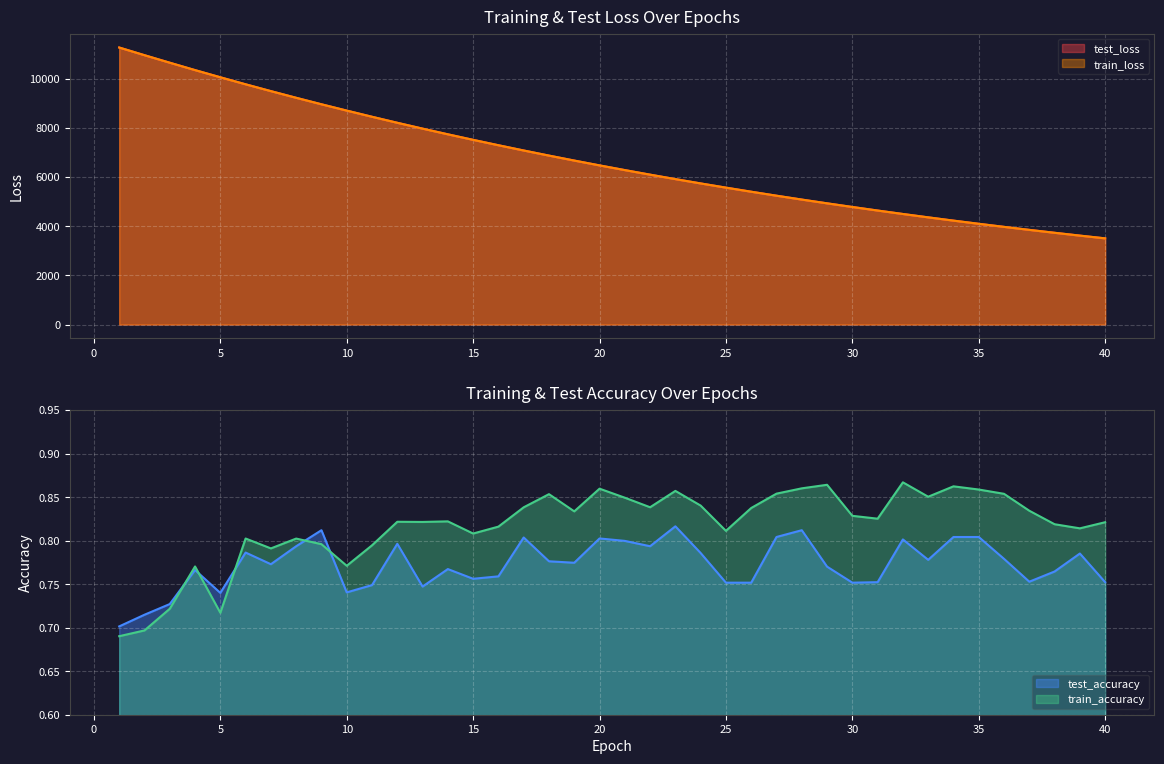

Reading right to left, what are all the values shown in this chart?

test_loss: 40=3505.2	39=3616.9	38=3732.1	37=3850.6	36=3972.4	35=4097.7	34=4226.8	33=4359.6	32=4496.2	31=4636.9	30=4781.5	29=4929.9	28=5082.8	27=5240.0	26=5401.9	25=5568.3	24=5739.1	23=5915.0	22=6095.9	21=6281.8	20=6472.8	19=6669.5	18=6871.2	17=7079.0	16=7292.5	15=7511.8	14=7736.7	13=7968.1	12=8205.7	11=8450.2	10=8701.2	9=8958.0	8=9222.0	7=9493.1	6=9770.5	5=10056.5	4=10347.8	3=10648.5	2=10954.2	1=11266.1
train_loss: 40=3504.8	39=3616.6	38=3731.7	37=3850.3	36=3972.1	35=4097.5	34=4226.5	33=4359.3	32=4495.9	31=4636.6	30=4781.1	29=4929.5	28=5082.4	27=5239.7	26=5401.5	25=5567.9	24=5738.7	23=5914.5	22=6095.5	21=6281.3	20=6472.4	19=6669.1	18=6870.7	17=7078.5	16=7292.0	15=7511.3	14=7736.3	13=7967.6	12=8205.3	11=8450.0	10=8701.1	9=8957.7	8=9221.8	7=9492.9	6=9770.5	5=10056.2	4=10348.1	3=10648.6	2=10954.3	1=11266.6
test_accuracy: 40=0.8	39=0.8	38=0.8	37=0.8	36=0.8	35=0.8	34=0.8	33=0.8	32=0.8	31=0.8	30=0.8	29=0.8	28=0.8	27=0.8	26=0.8	25=0.8	24=0.8	23=0.8	22=0.8	21=0.8	20=0.8	19=0.8	18=0.8	17=0.8	16=0.8	15=0.8	14=0.8	13=0.7	12=0.8	11=0.7	10=0.7	9=0.8	8=0.8	7=0.8	6=0.8	5=0.7	4=0.8	3=0.7	2=0.7	1=0.7
train_accuracy: 40=0.8	39=0.8	38=0.8	37=0.8	36=0.9	35=0.9	34=0.9	33=0.9	32=0.9	31=0.8	30=0.8	29=0.9	28=0.9	27=0.9	26=0.8	25=0.8	24=0.8	23=0.9	22=0.8	21=0.8	20=0.9	19=0.8	18=0.9	17=0.8	16=0.8	15=0.8	14=0.8	13=0.8	12=0.8	11=0.8	10=0.8	9=0.8	8=0.8	7=0.8	6=0.8	5=0.7	4=0.8	3=0.7	2=0.7	1=0.7